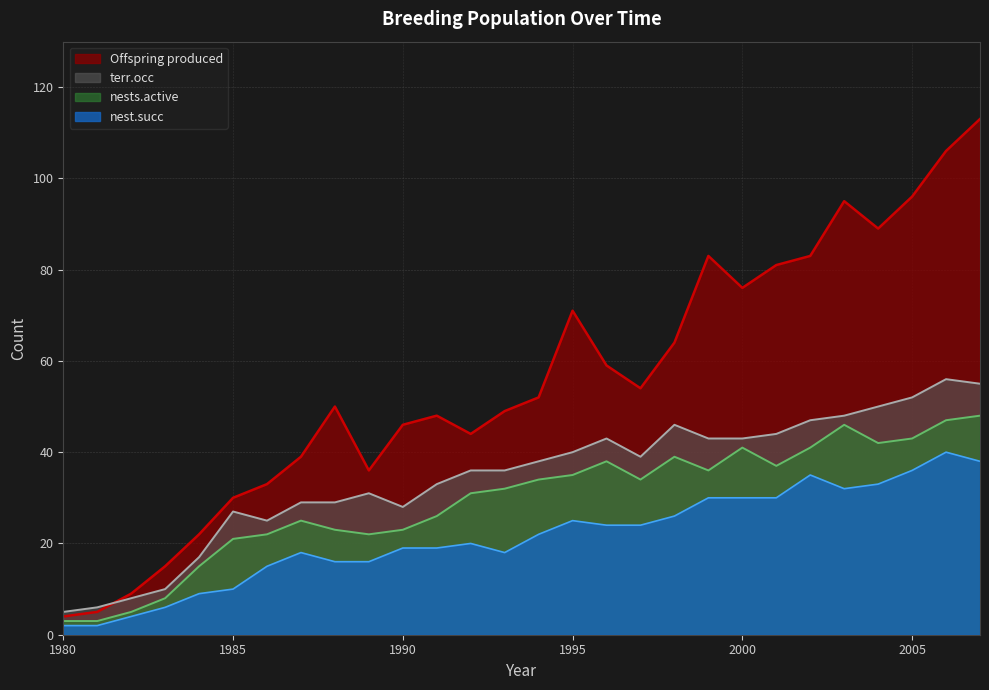

What is the value of the terr.occ point at the 19th from the left?

46